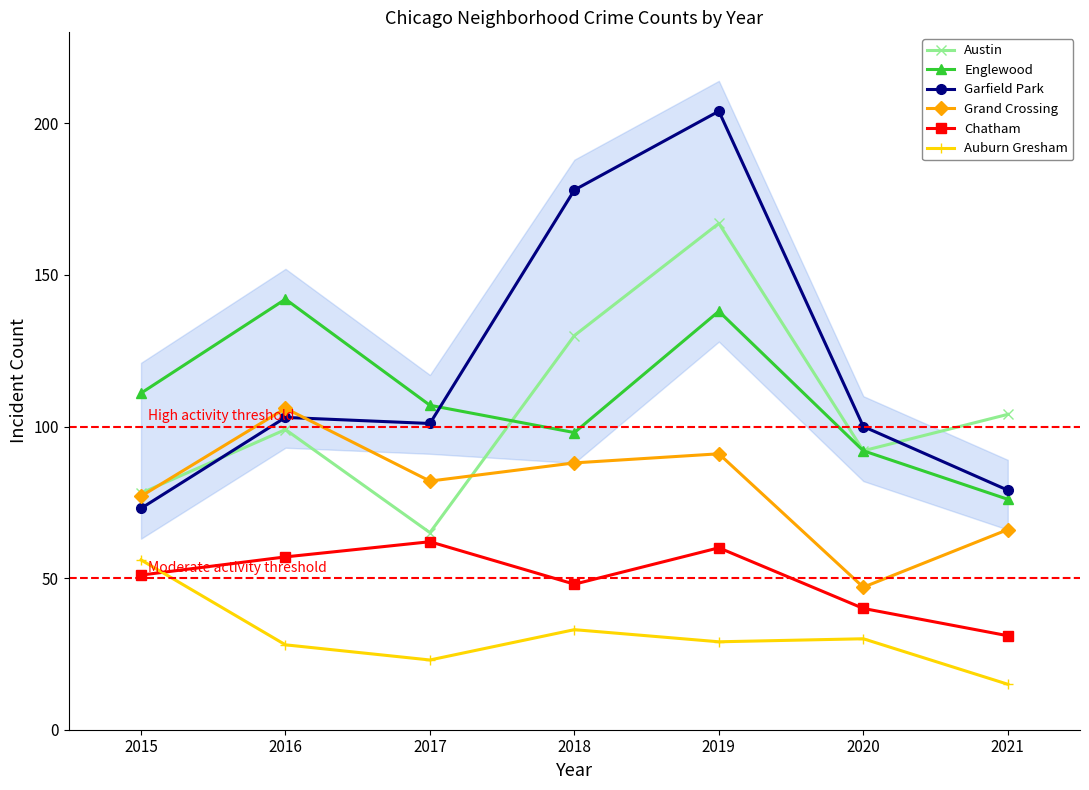

Reading left to right, what are all the values shown in this chart?

Austin: 78	99	65	130	167	92	104
Englewood: 111	142	107	98	138	92	76
Garfield Park: 73	103	101	178	204	100	79
Grand Crossing: 77	106	82	88	91	47	66
Chatham: 51	57	62	48	60	40	31
Auburn Gresham: 56	28	23	33	29	30	15